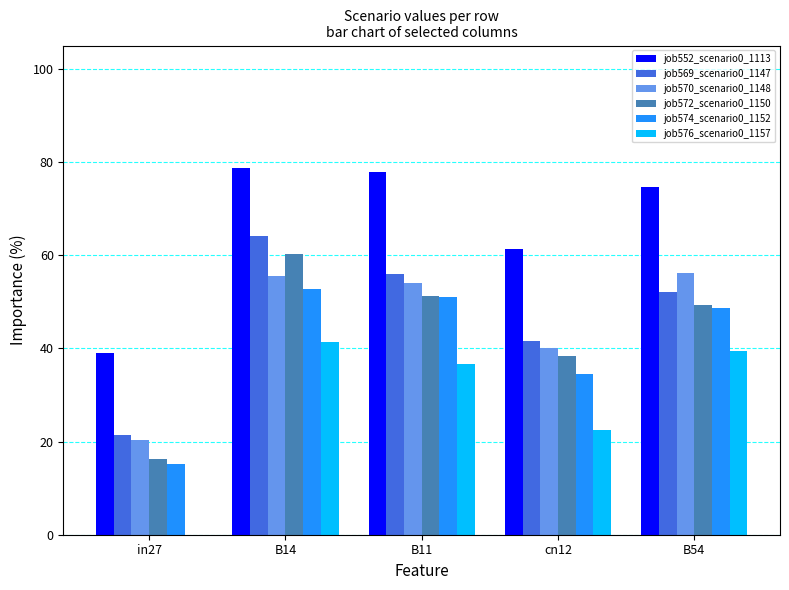

The job552_scenario0_1113 series shows 61.3 at cn12. True or false?

True